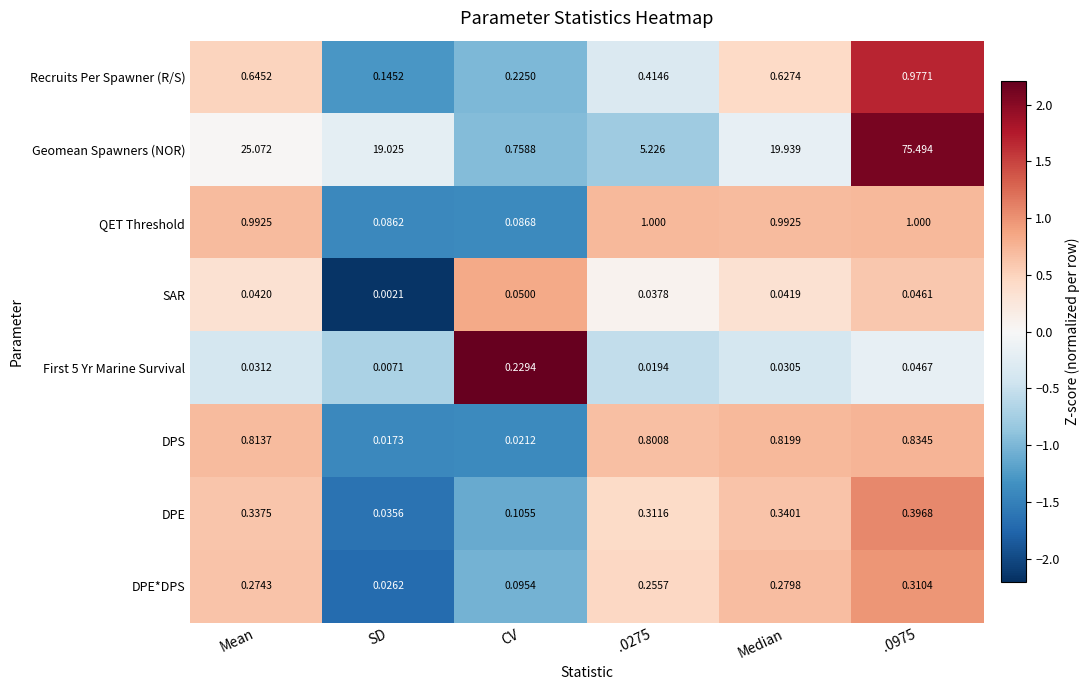

Count the number of categories in the chart.

6